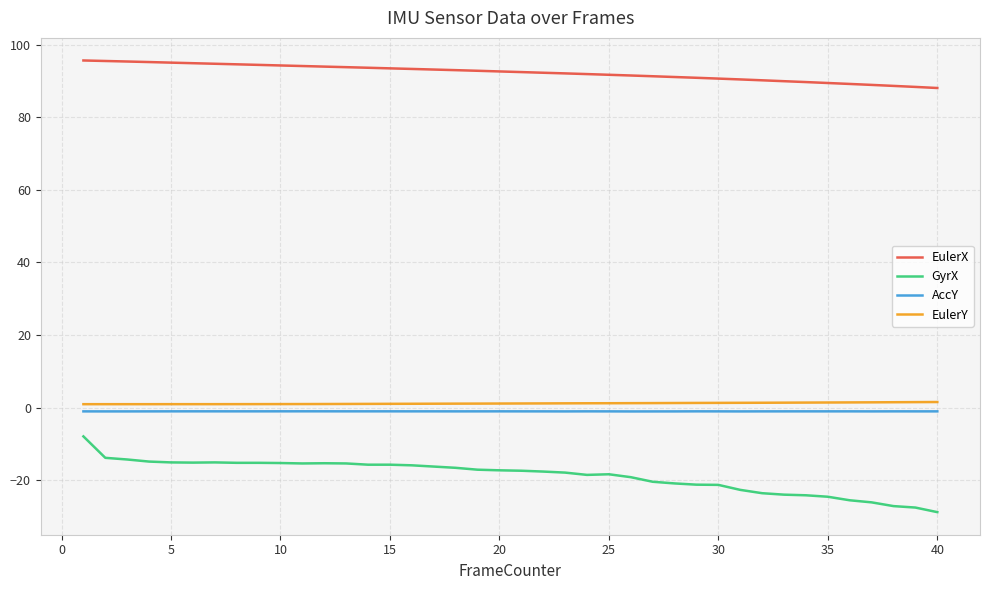

How many lines are shown in the chart?

4